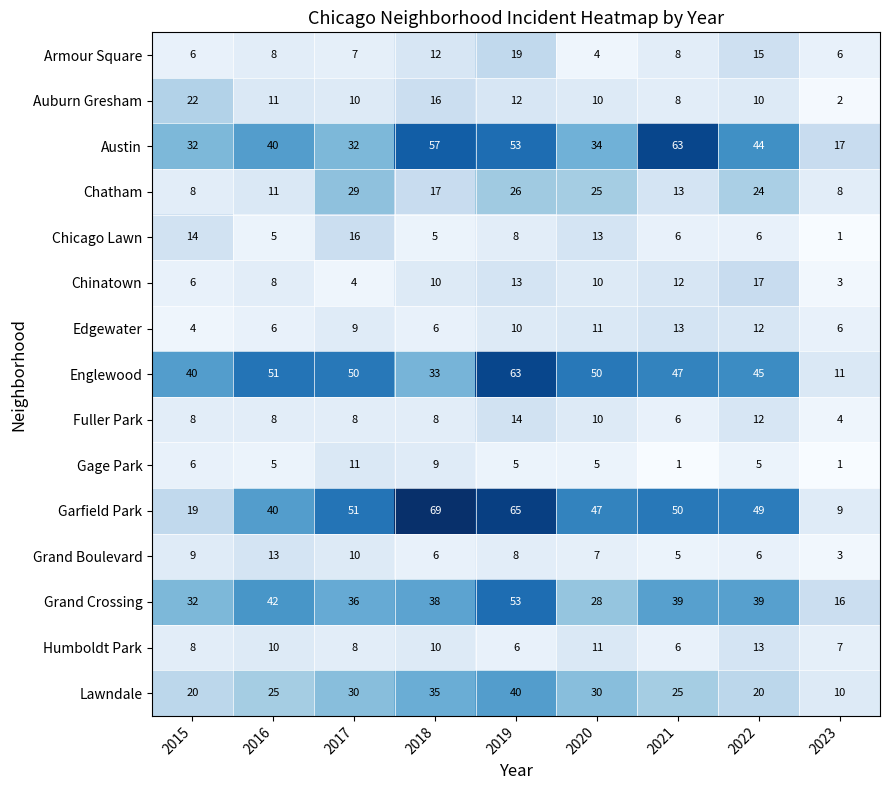

What is the spread (max minus min) of values at 2023?

16